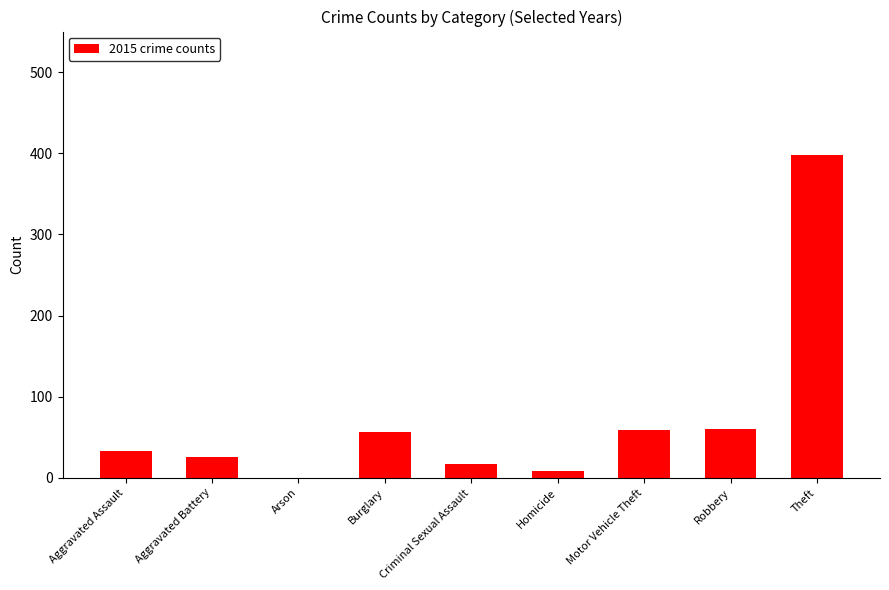

What is the greatest value displayed?

398